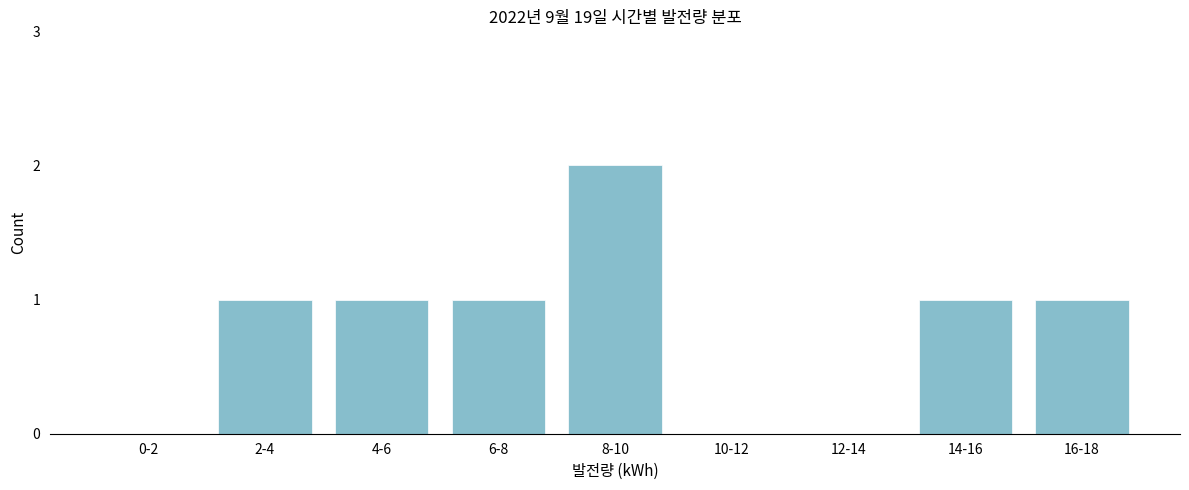

Reading left to right, list all the values displayed in this chart.

0-2=0	2-4=1	4-6=1	6-8=1	8-10=2	10-12=0	12-14=0	14-16=1	16-18=1